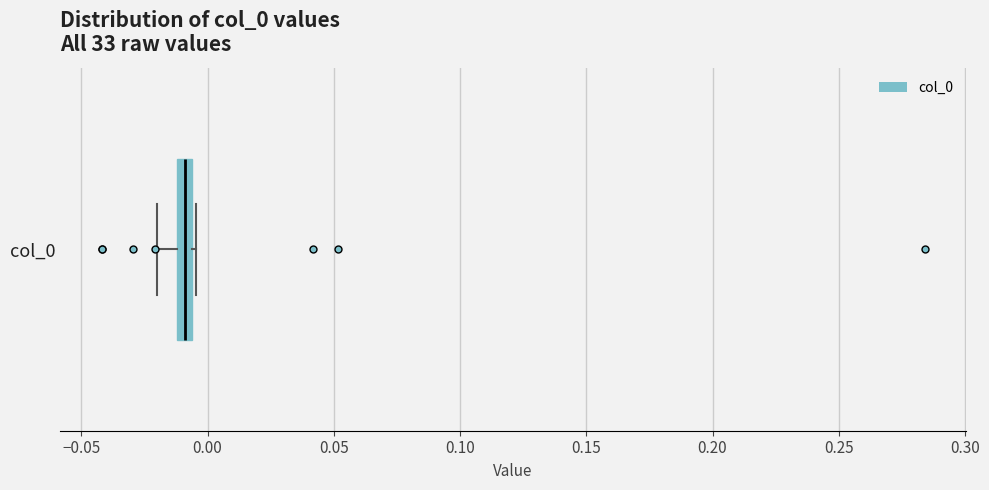

Where does the left whisker of the box for col_0 end on the x-axis? The values are not printed on the chart, so give them approximately, as read against the axis.

-0.020